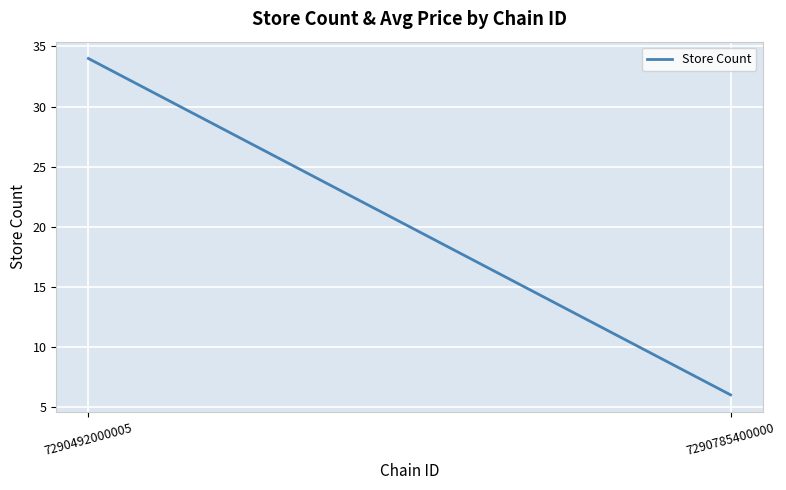

Which category has the highest value across all series?

7290492000005